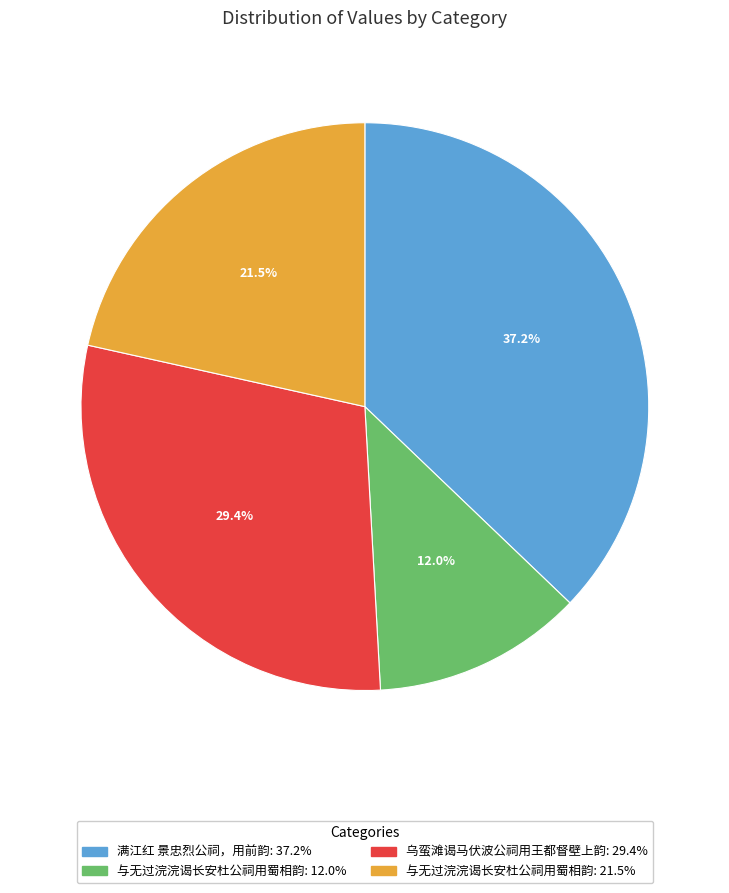

Is there a majority slice in this chart?

No